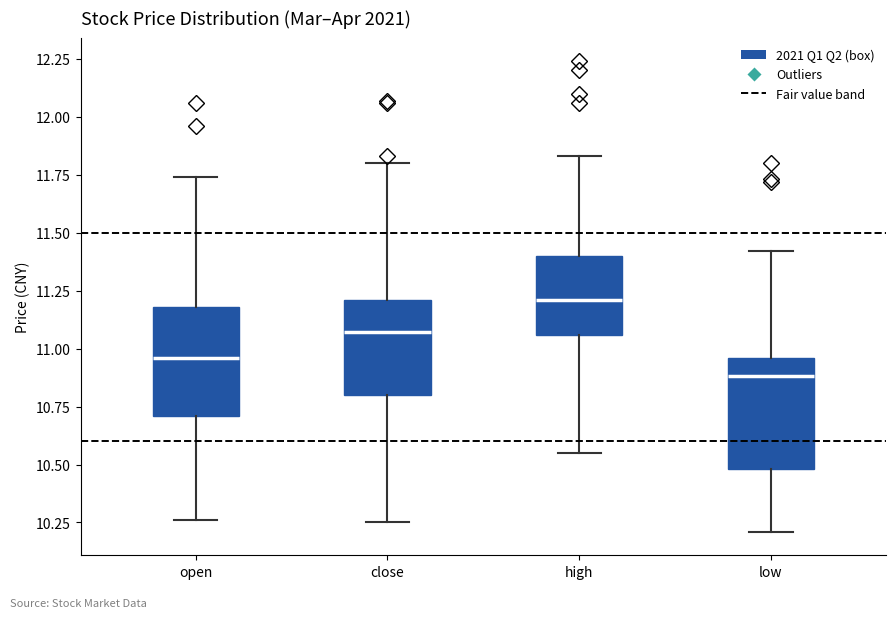

Where is the upper edge of the box for close on the y-axis? The values are not printed on the chart, so give them approximately, as read against the axis.

11.20